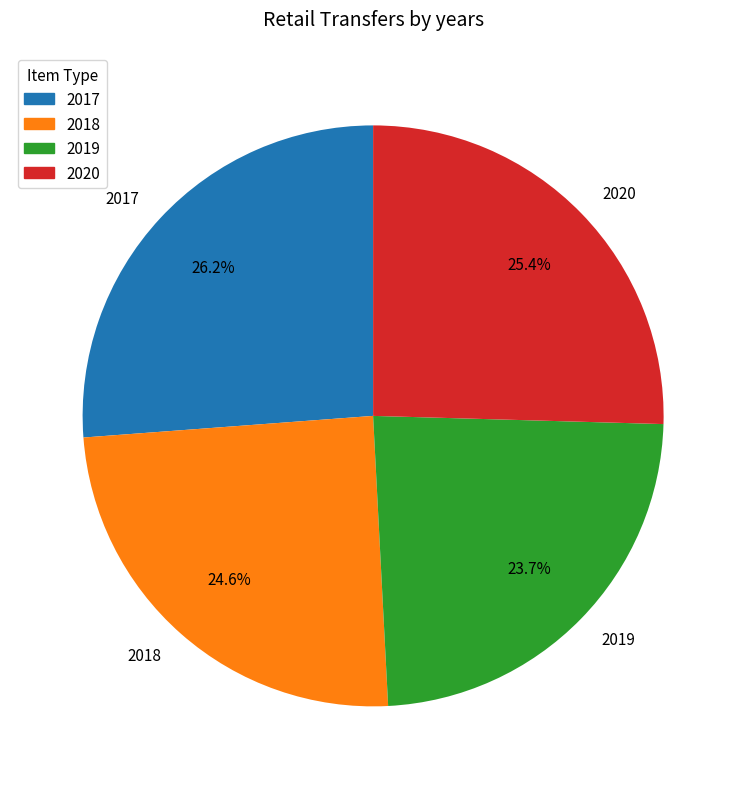

Which category has the smallest portion of the pie?

2019